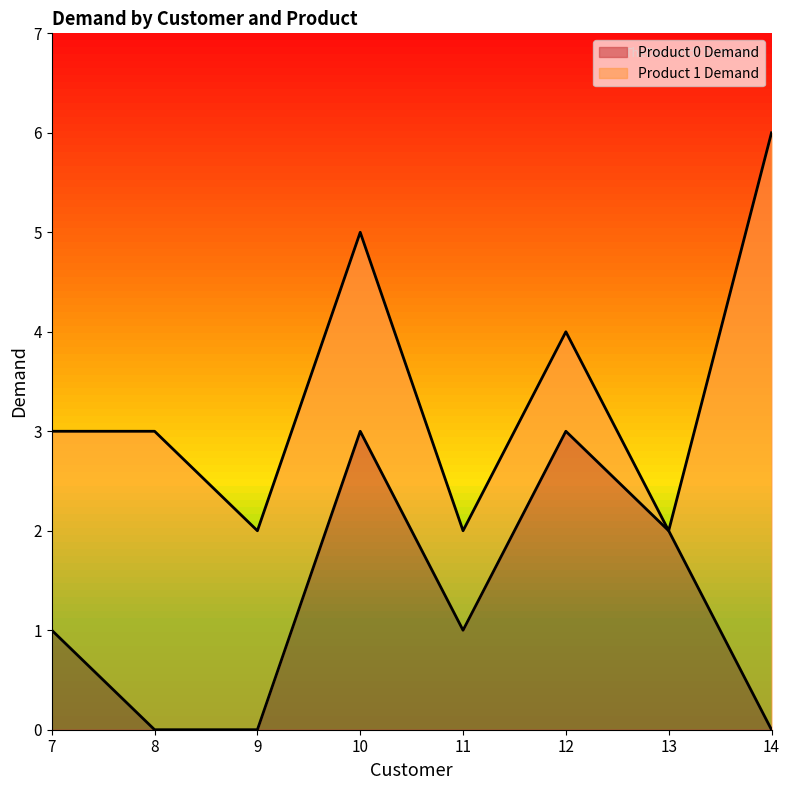

The value at 14 is 0. True or false?

True